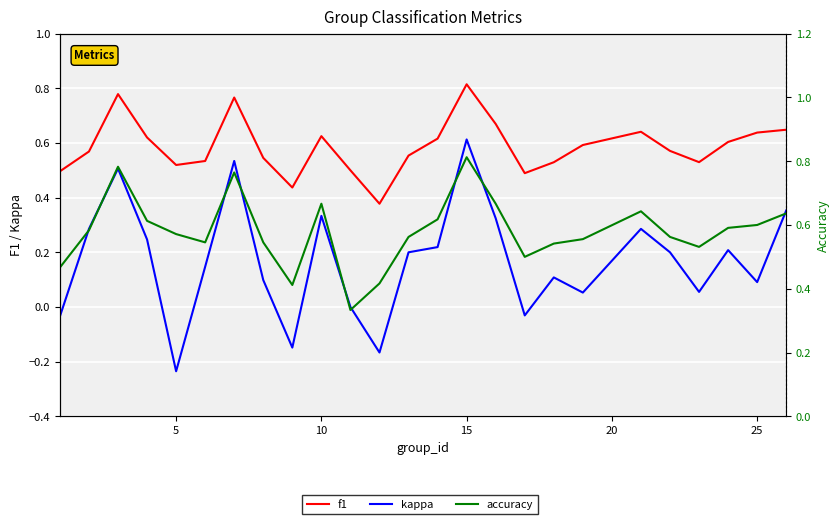

What is the difference between the second highest and second lowest values in the f1 series?

0.3